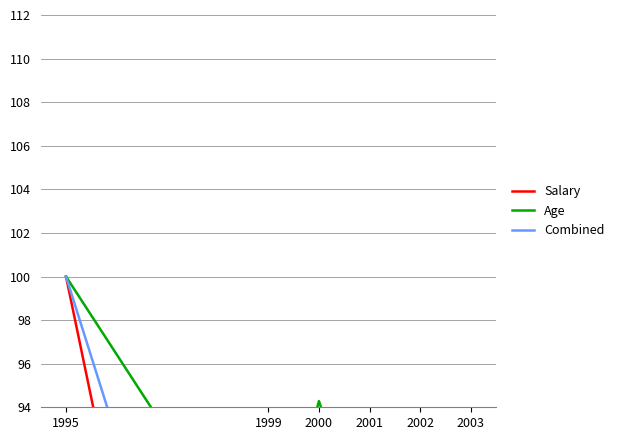

What is the spread (max minus min) of values at 1999?

30.3